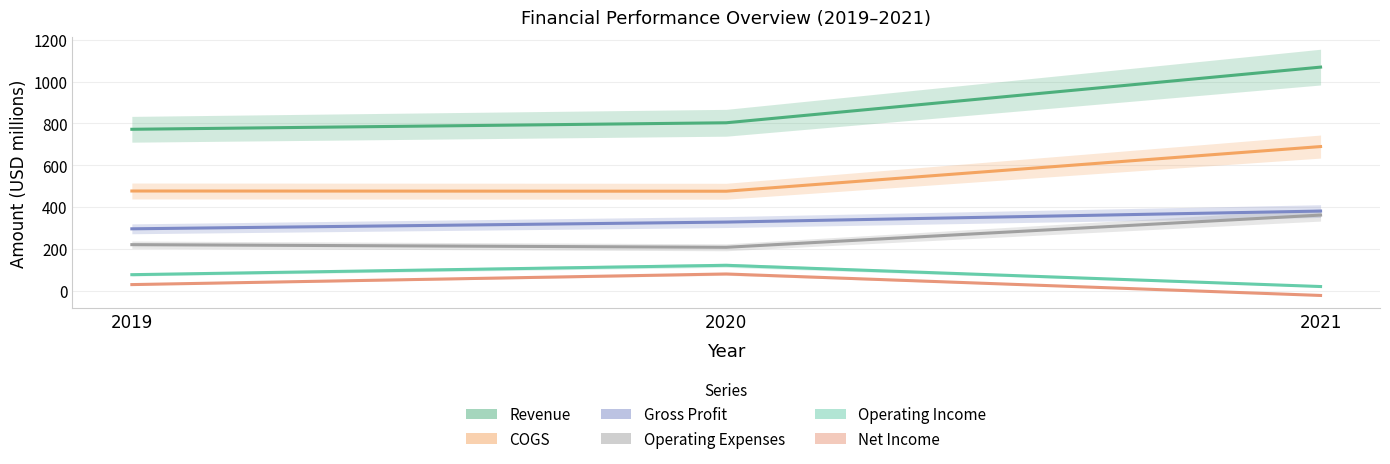

What is the difference between the highest and lowest values at 2020?

724.1